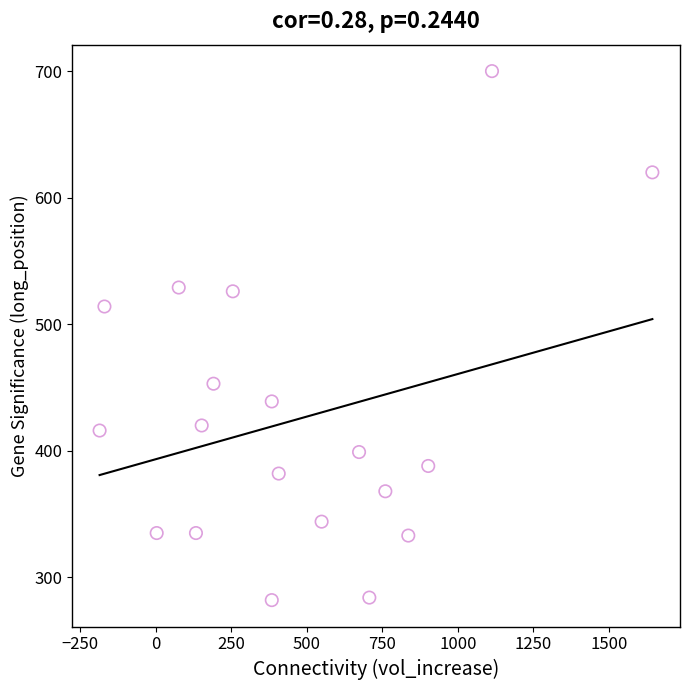

What is the range of Y values (max minus min)?

418